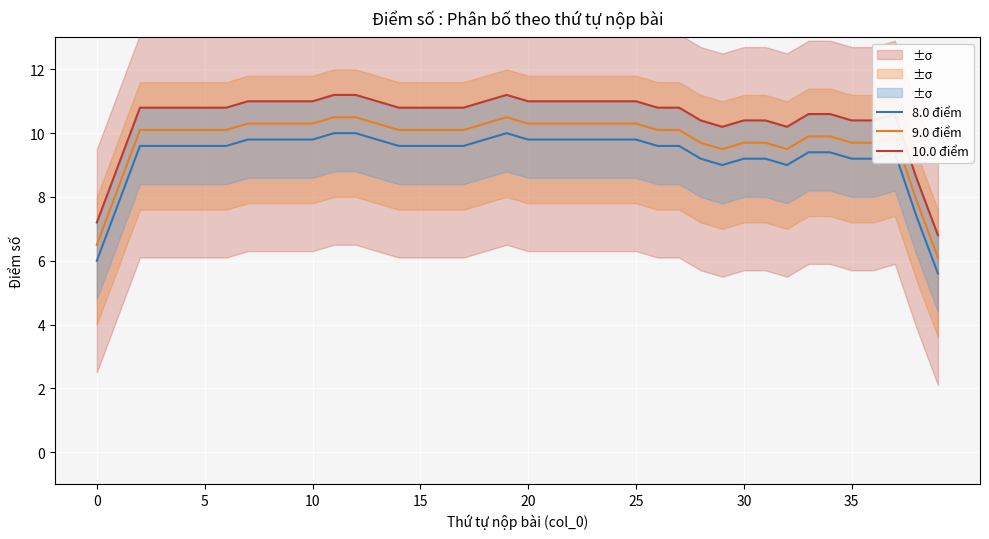

True or false: 8.0 điểm and 9.0 điểm cross at least once.

False